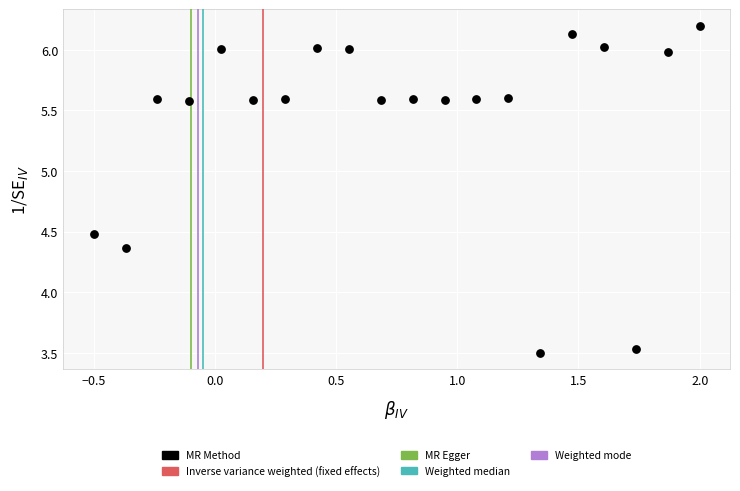

What is the range of Y values (max minus min)?

2.7